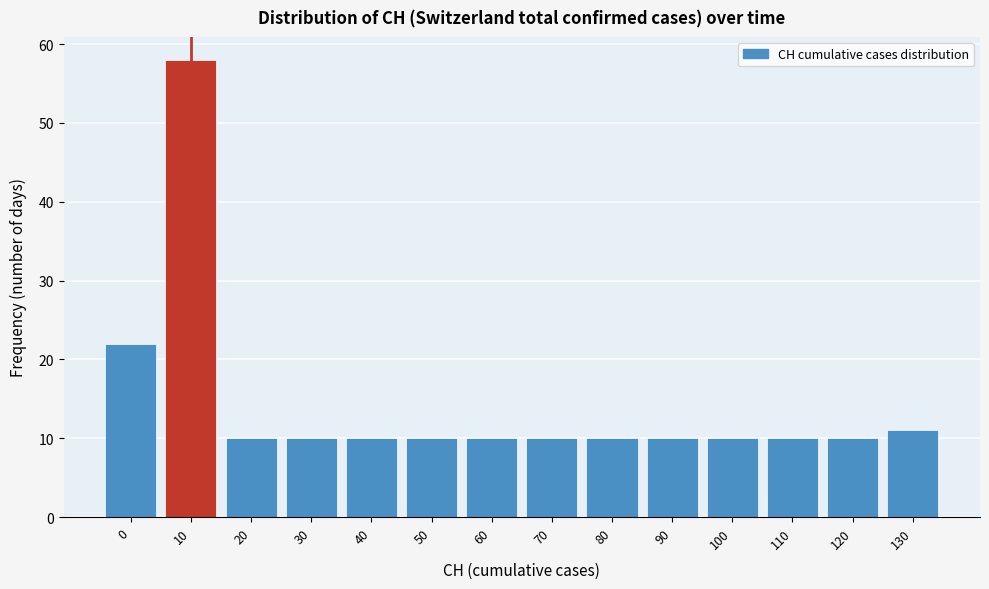

Reading left to right, list all the values displayed in this chart.

0=22	10=58	20=10	30=10	40=10	50=10	60=10	70=10	80=10	90=10	100=10	110=10	120=10	130=11